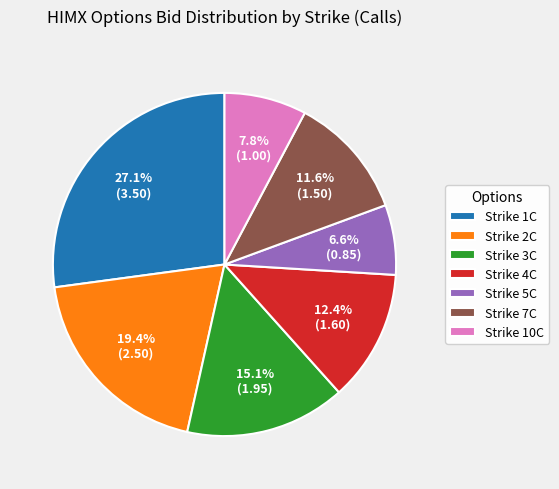

What percentage do Strike 3C and Strike 2C together represent?

34.5%